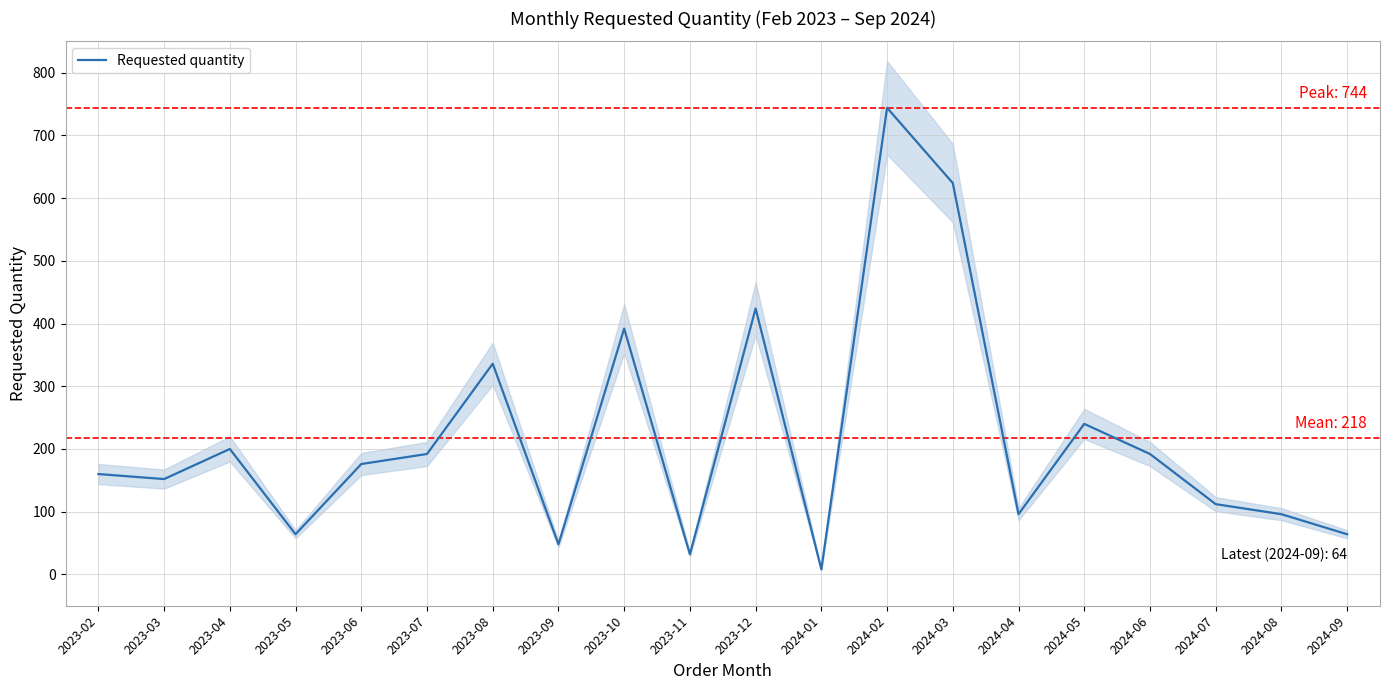

Rank the categories by value from highest to lowest.

2024-02, 2024-03, 2023-12, 2023-10, 2023-08, 2024-05, 2023-04, 2023-07, 2024-06, 2023-06, 2023-02, 2023-03, 2024-07, 2024-04, 2024-08, 2023-05, 2024-09, 2023-09, 2023-11, 2024-01